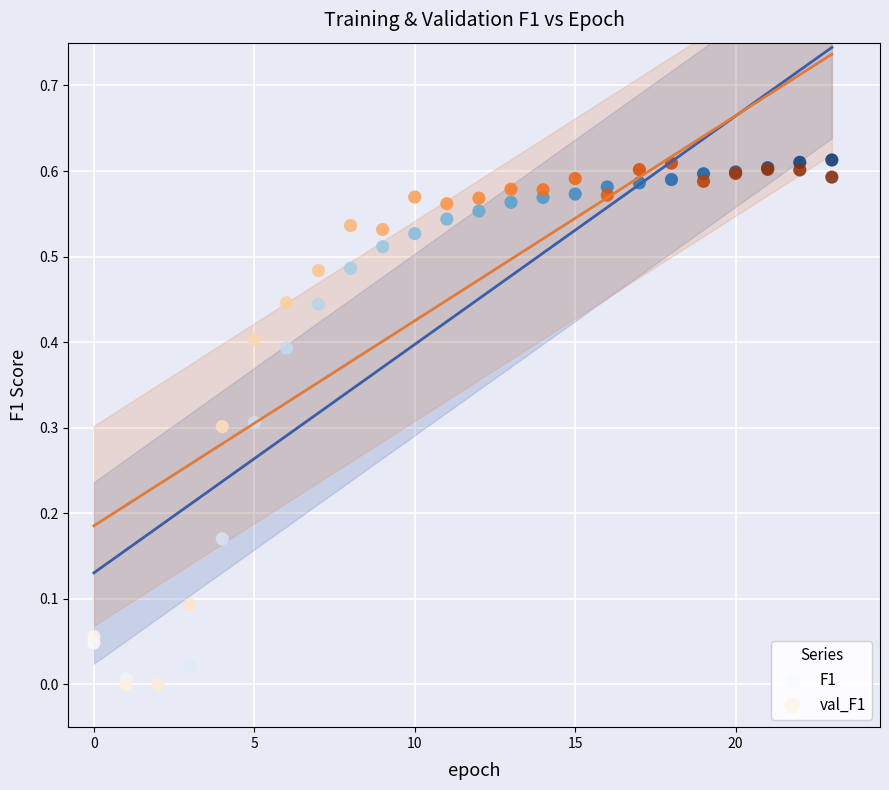

What are all the series names shown in the legend?

F1, val_F1